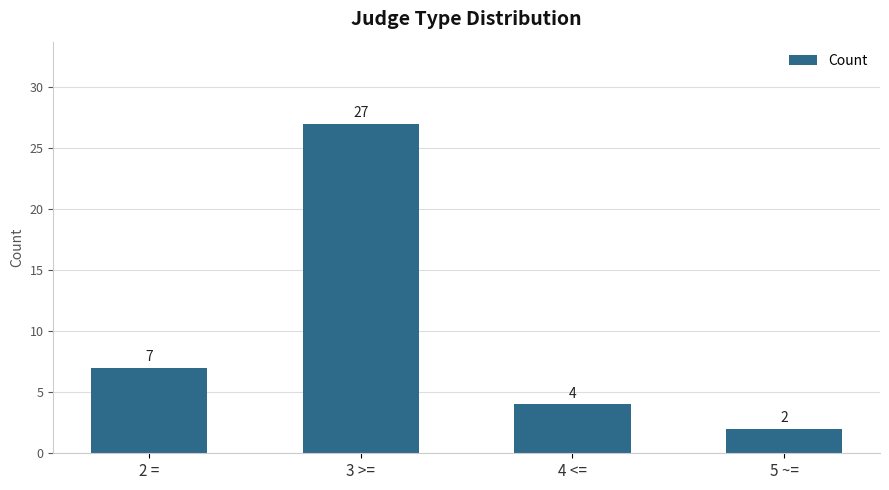

Which label corresponds to the largest value in the chart?

3 >=